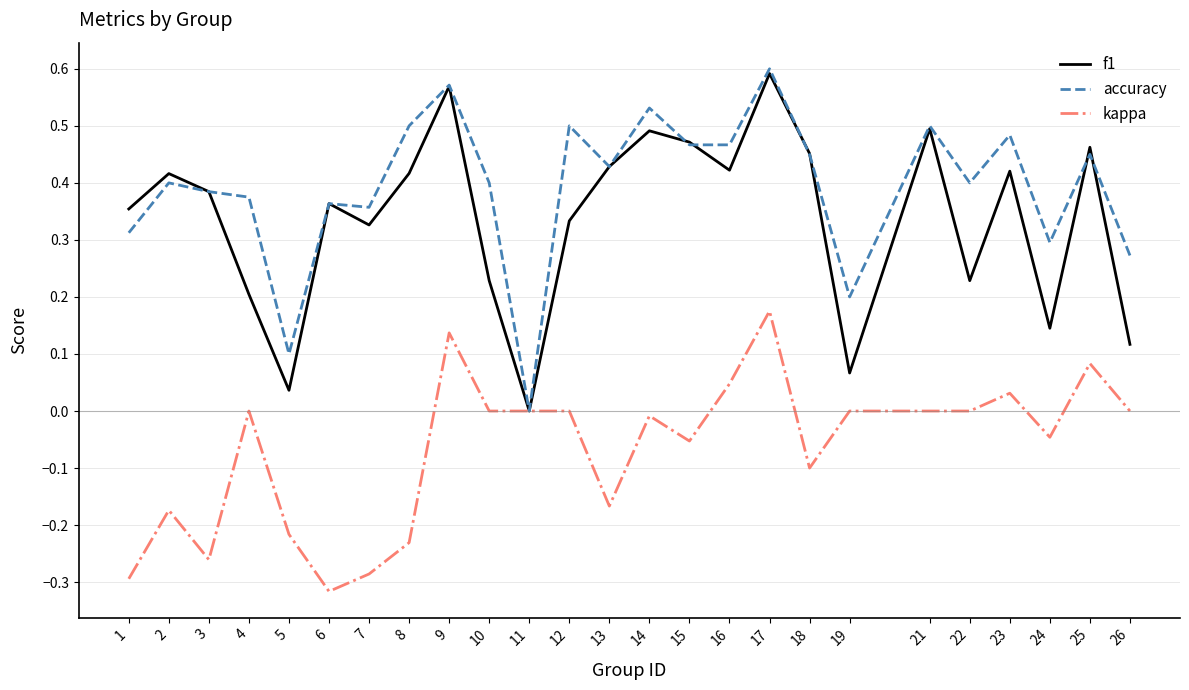

At 4, list the series in order from smallest to largest.

kappa, f1, accuracy